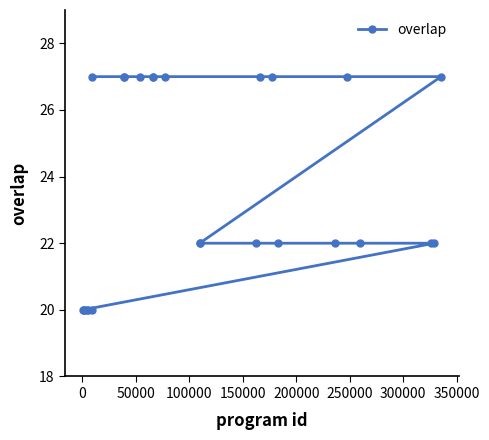

What is the value of the 12th point from the left?

27